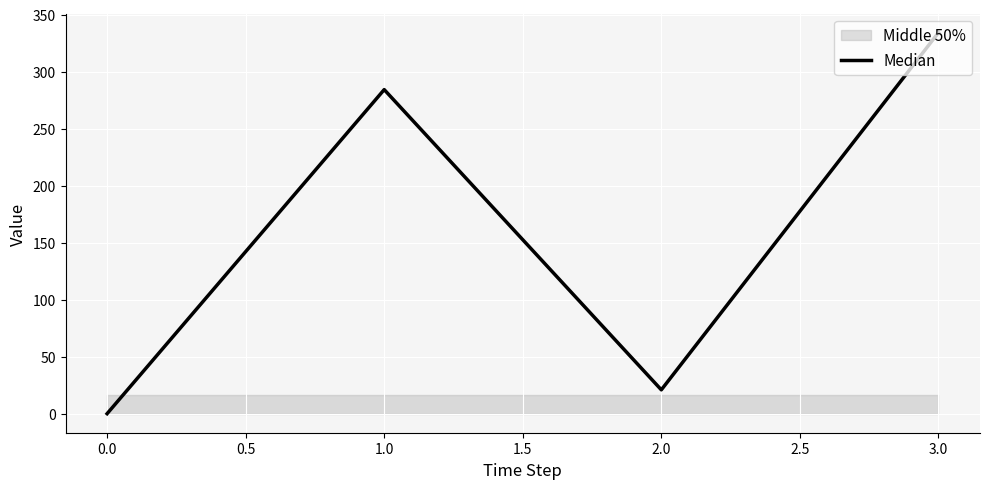

How many lines are shown in the chart?

1